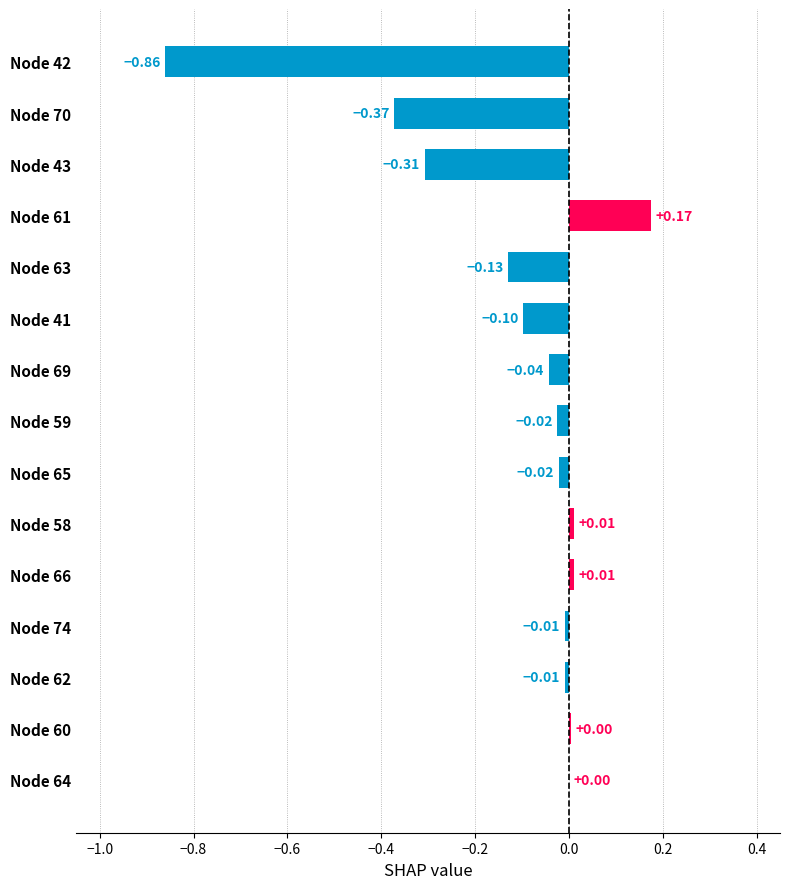

Which has a higher value, Node 66 or Node 60?

Node 66